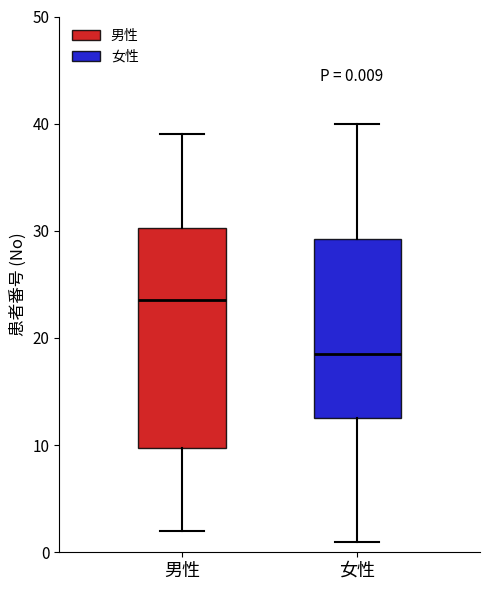

Which box has the highest median line?

男性